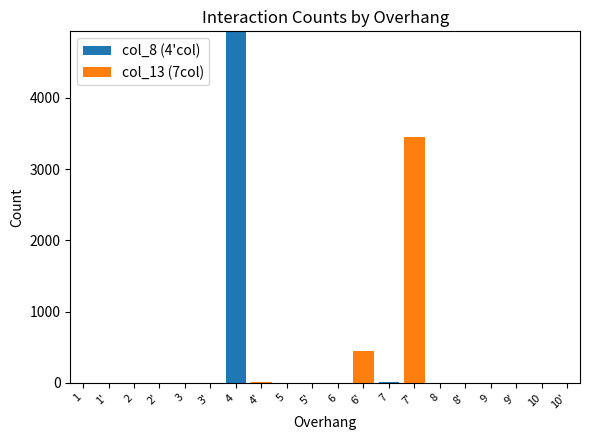

Is it true that col_8 (4'col) equals 0 at 7'?

True